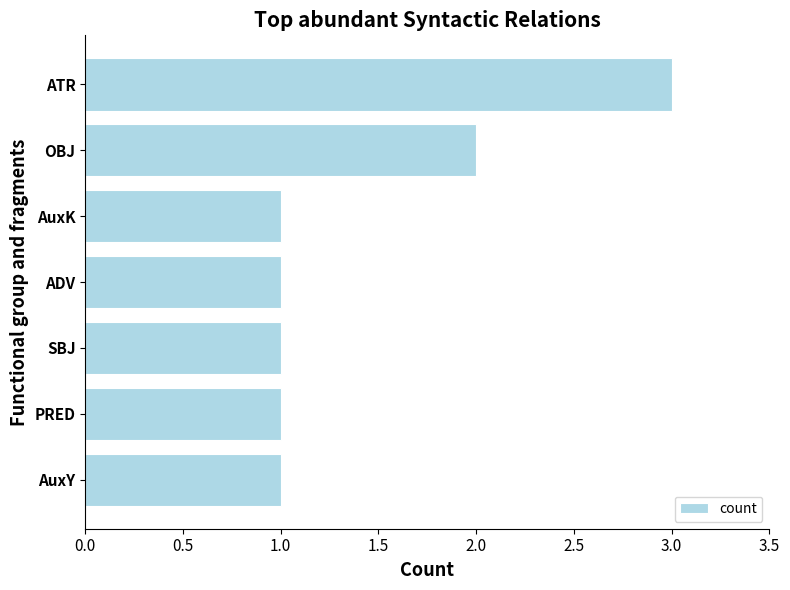

Which category has the highest value across all series?

ATR